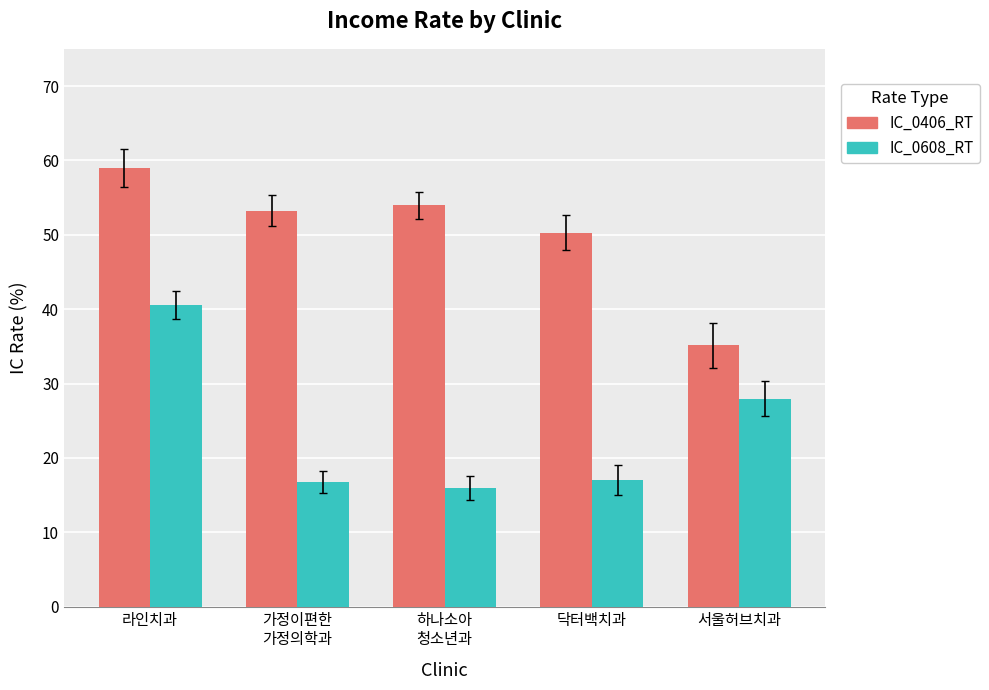

Count the number of categories in the chart.

5